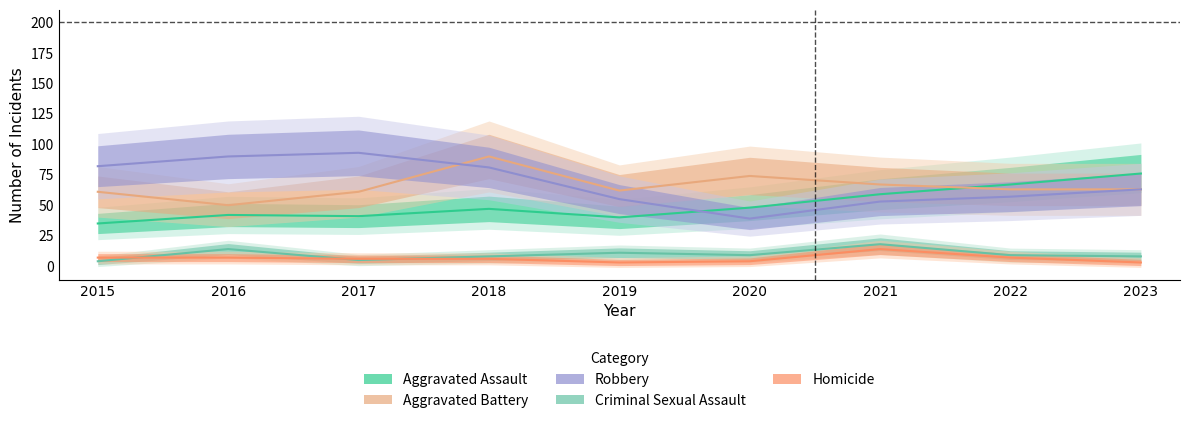

How many distinct data groups are displayed?

5